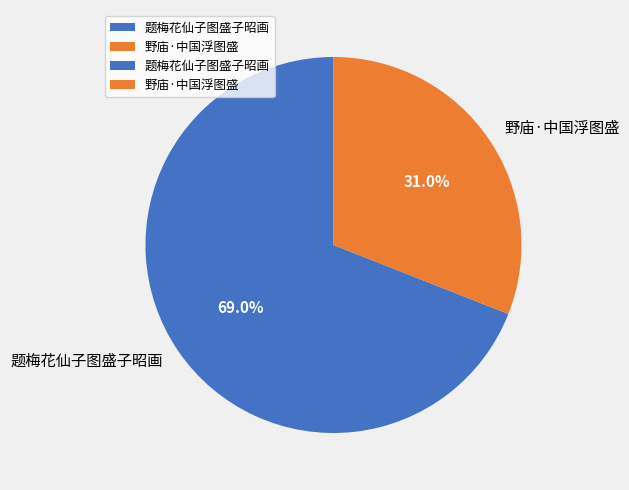

Is 题梅花仙子图盛子昭画 the majority of the pie?

Yes